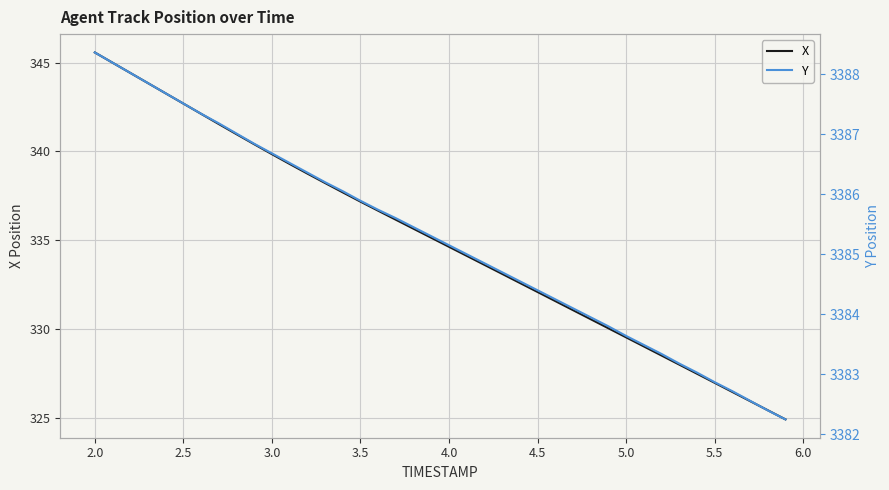

At which label does X reach its peak?

2.0